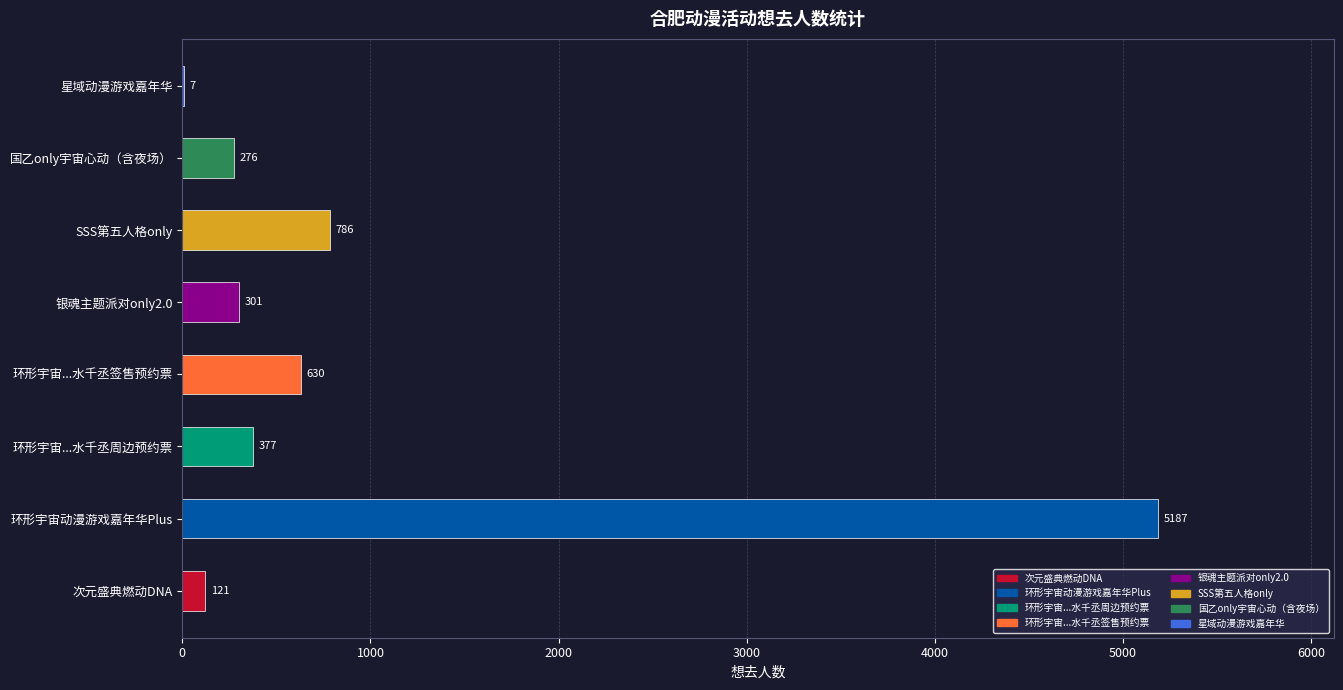

What is the greatest value displayed?

5187